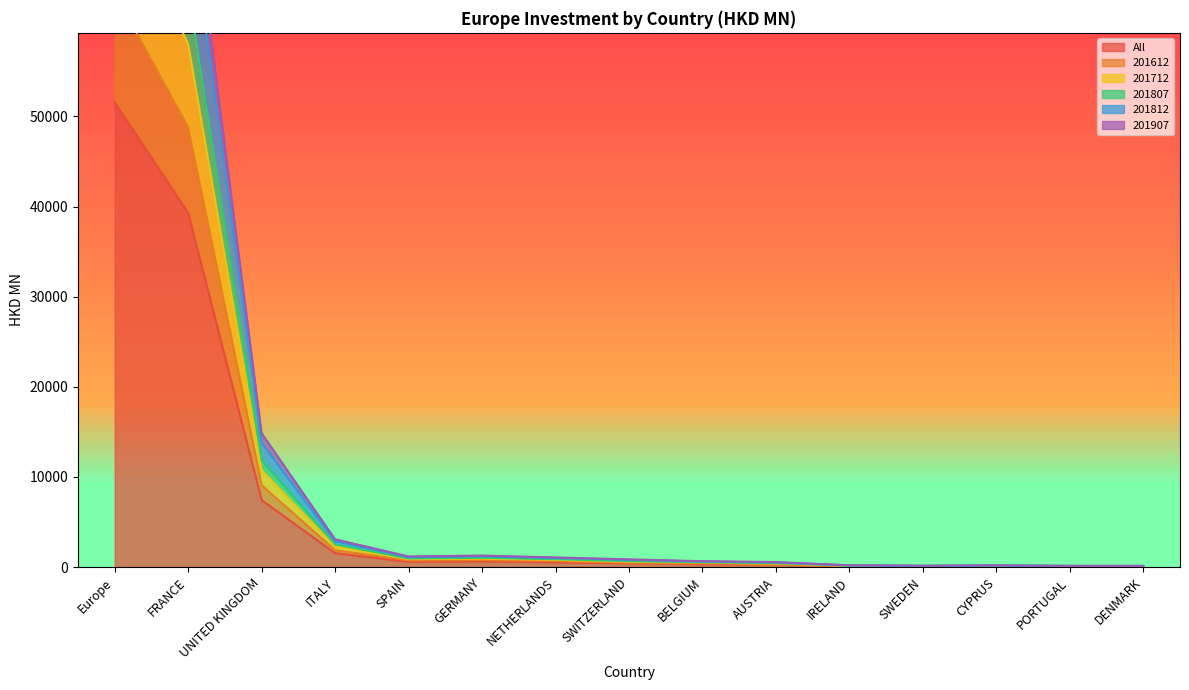

True or false: 201807 has more than 2 points higher than both neighbors.

False